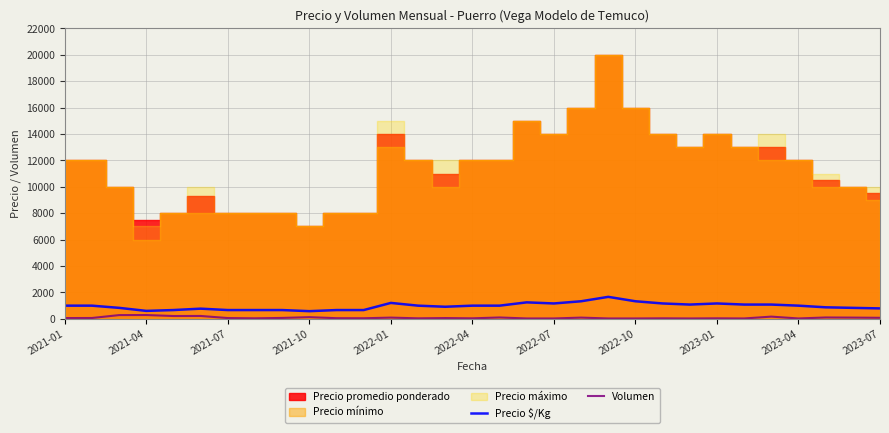

What is the highest value of the Precio $/Kg series?

1667